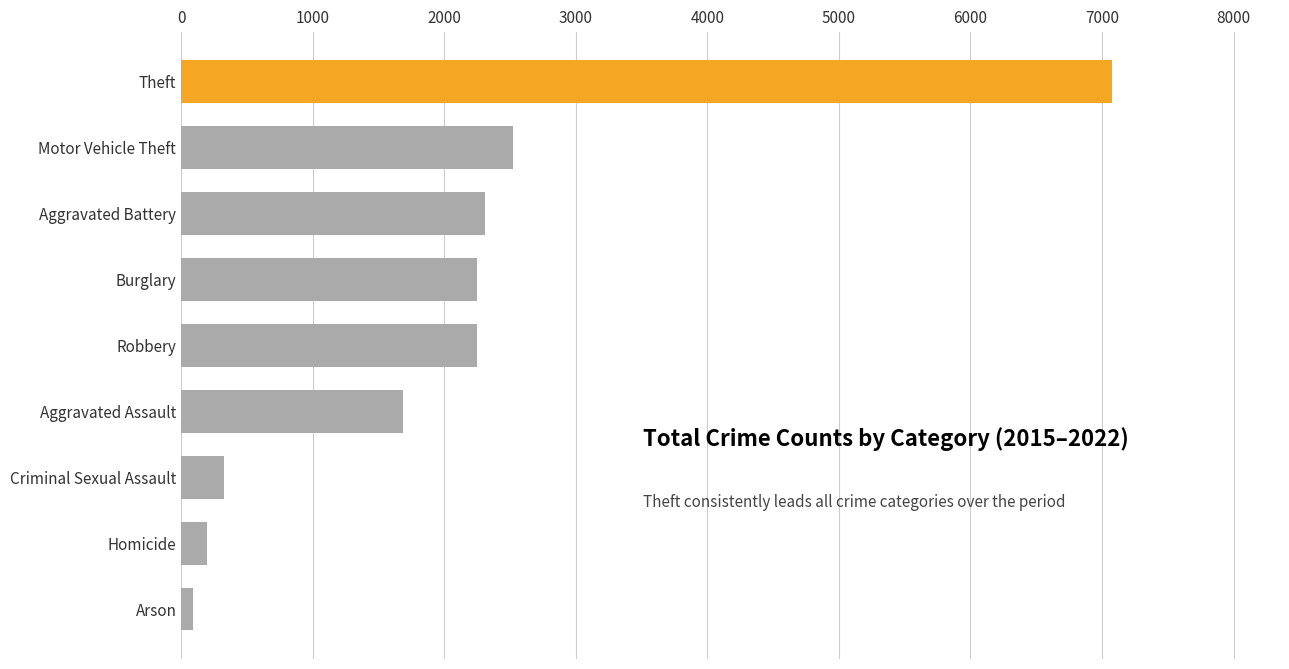

What is the value of the 1st bar from the top?

7079